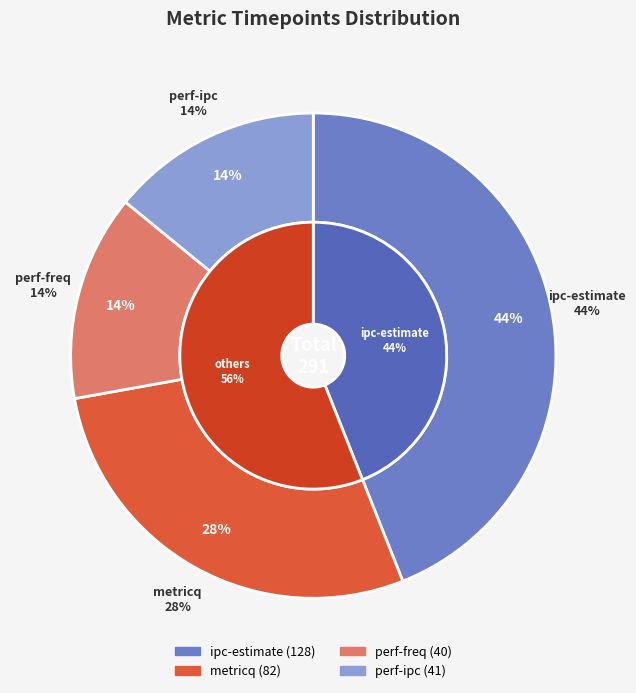

To the nearest percent, what is the difference between the largest and smallest slice percentages?

30%